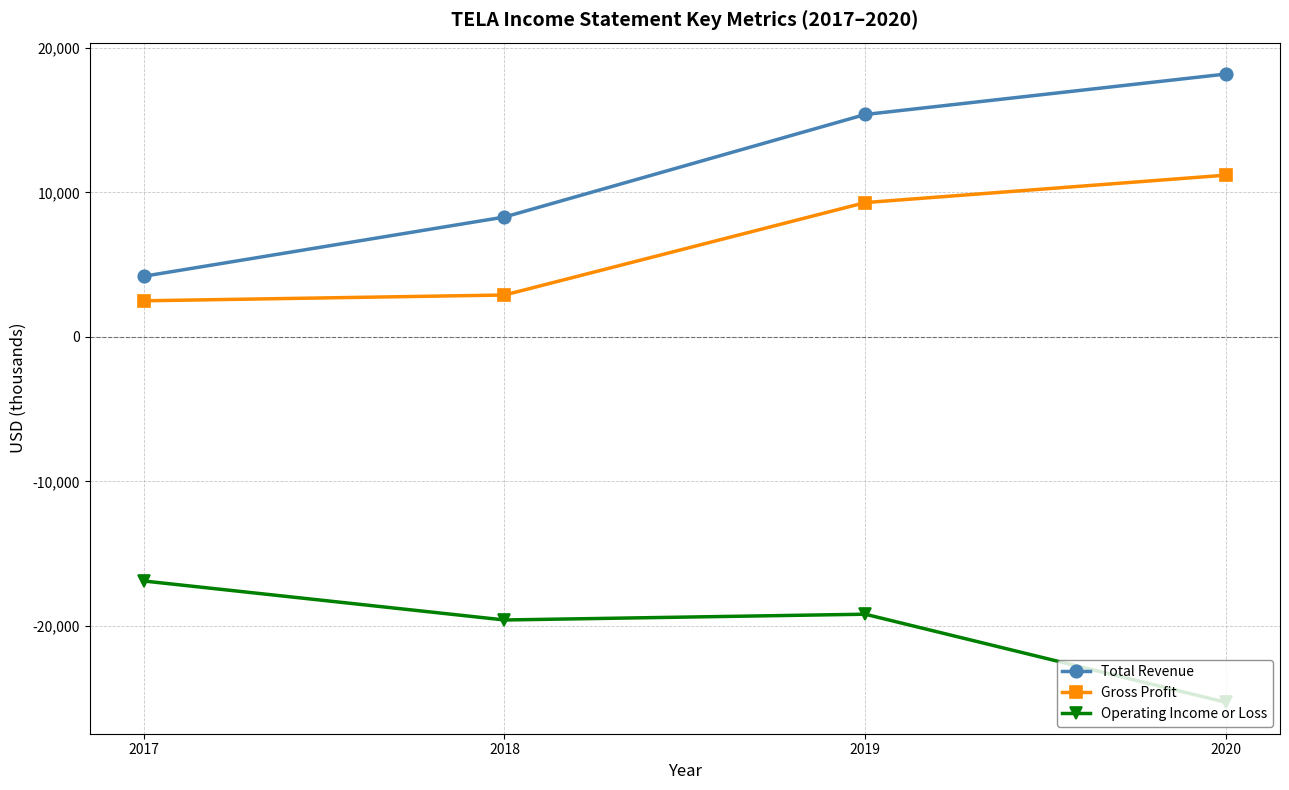

What is the maximum value for Total Revenue?

18200